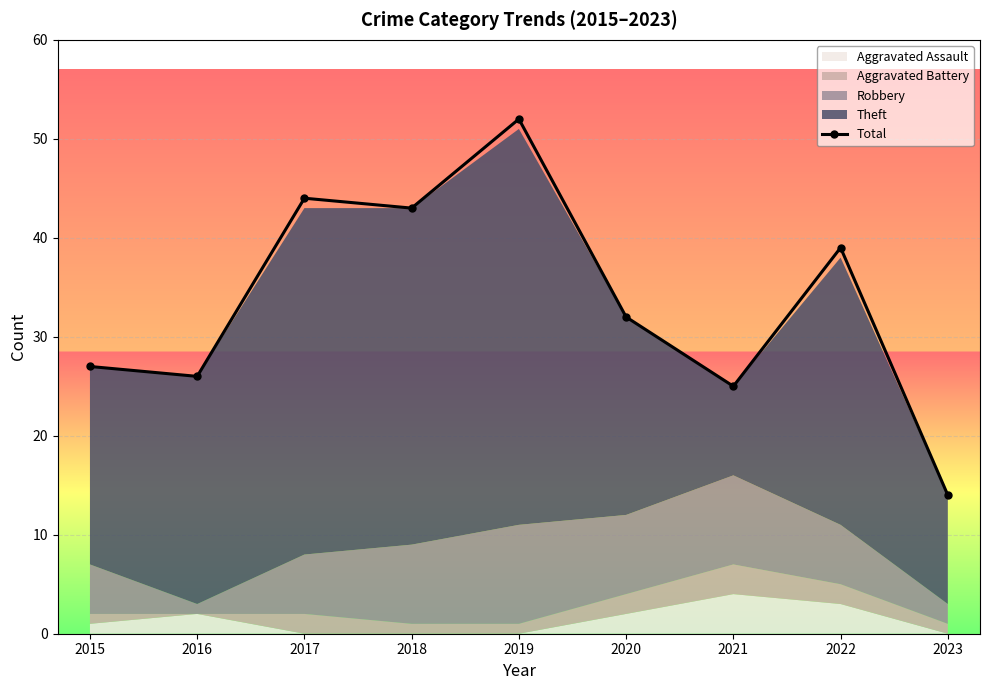

How many lines are shown in the chart?

1